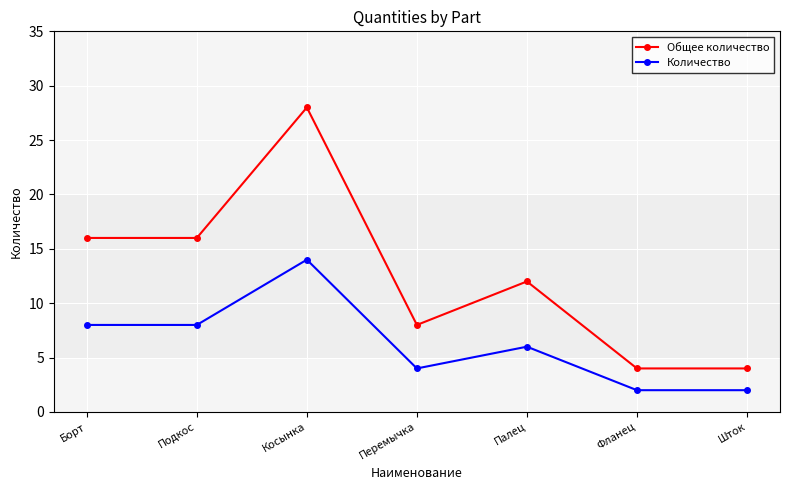

What is the difference between the highest and lowest values at Фланец?

2